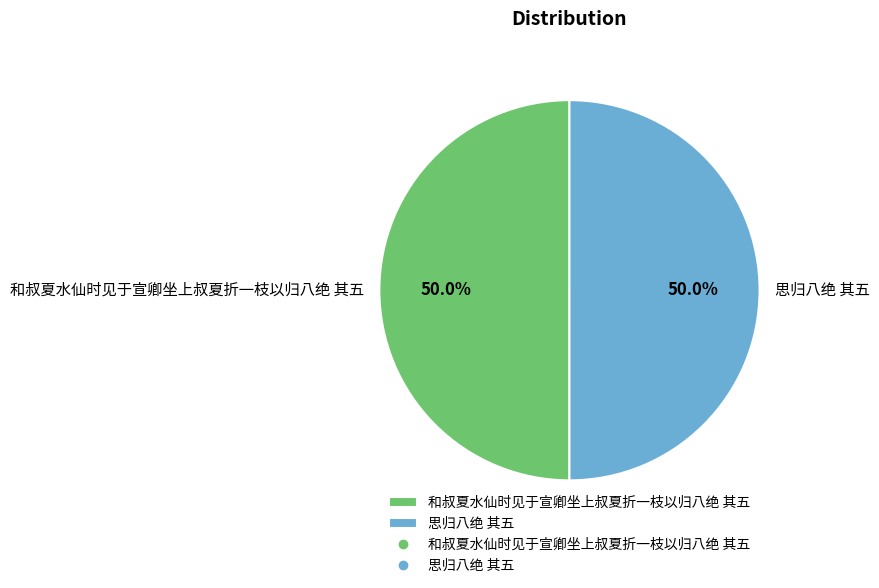

How many segments does this pie chart have?

2